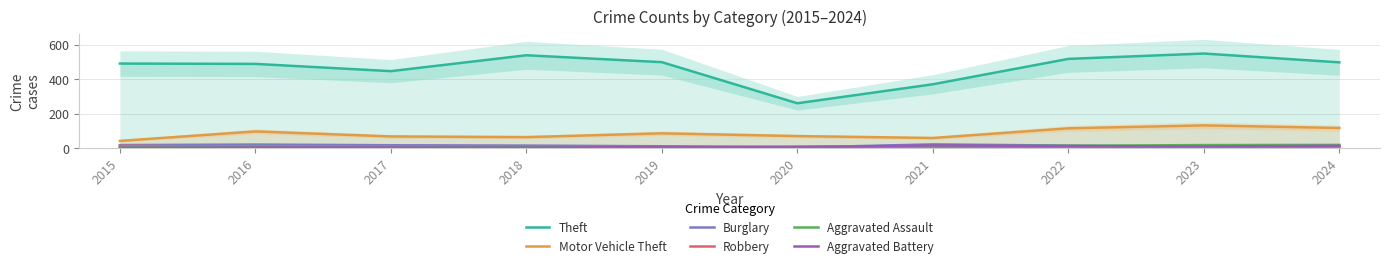

At which label does Burglary first exceed 16?

2015